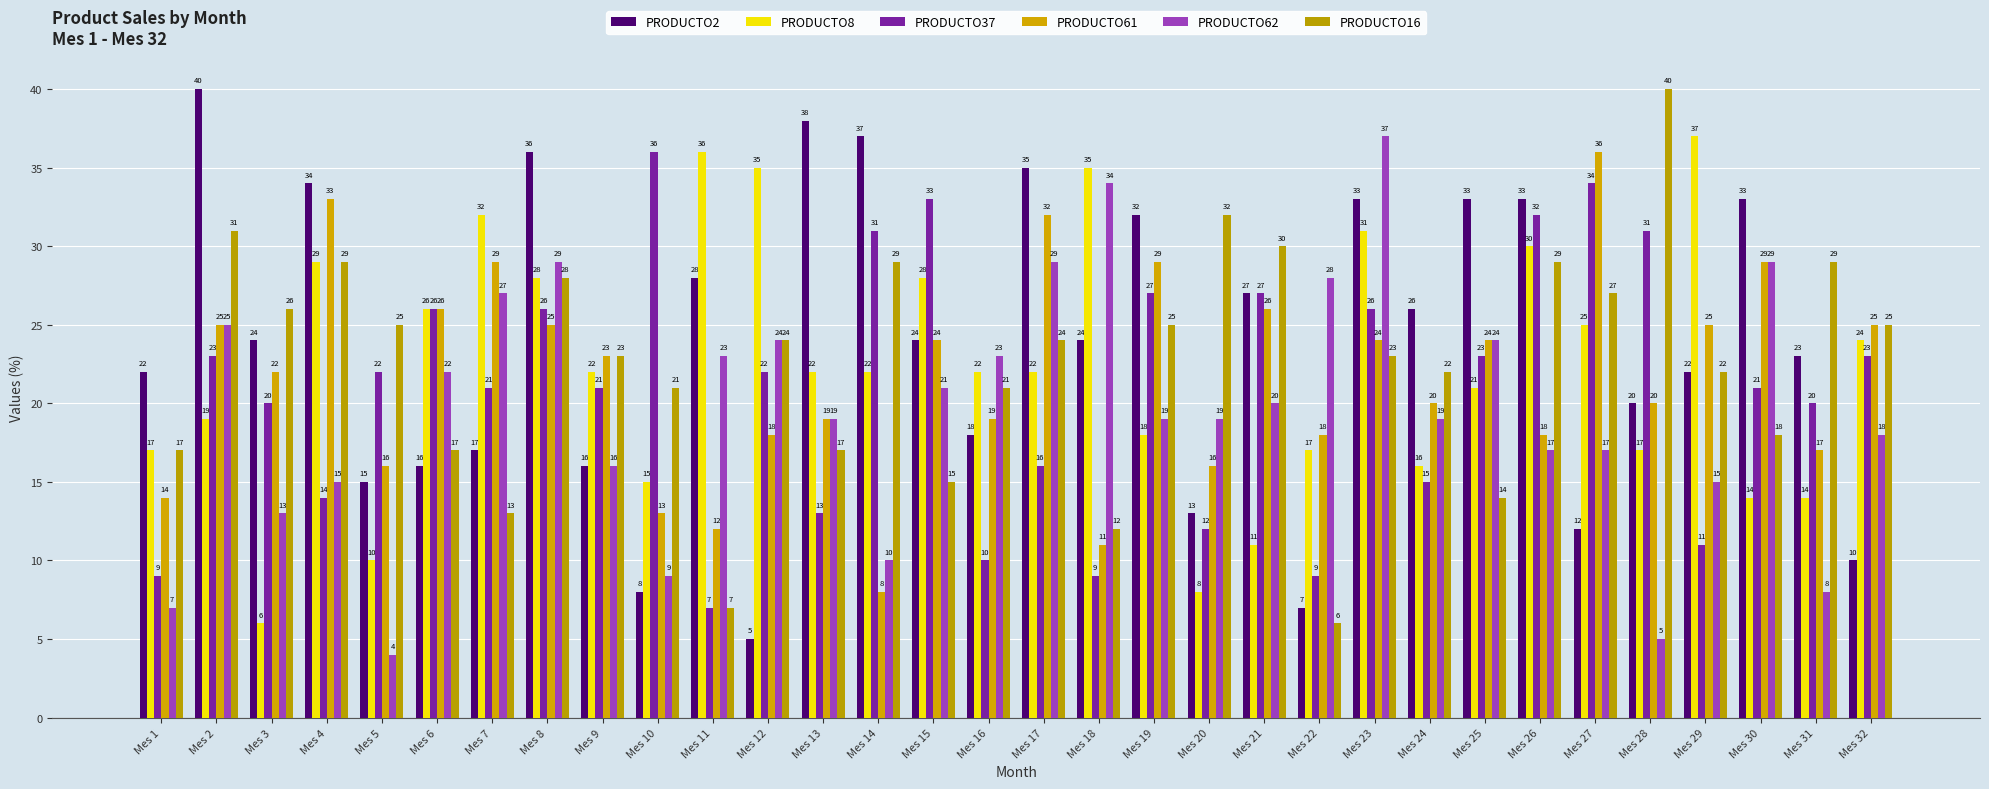

Are the bars horizontal?

No